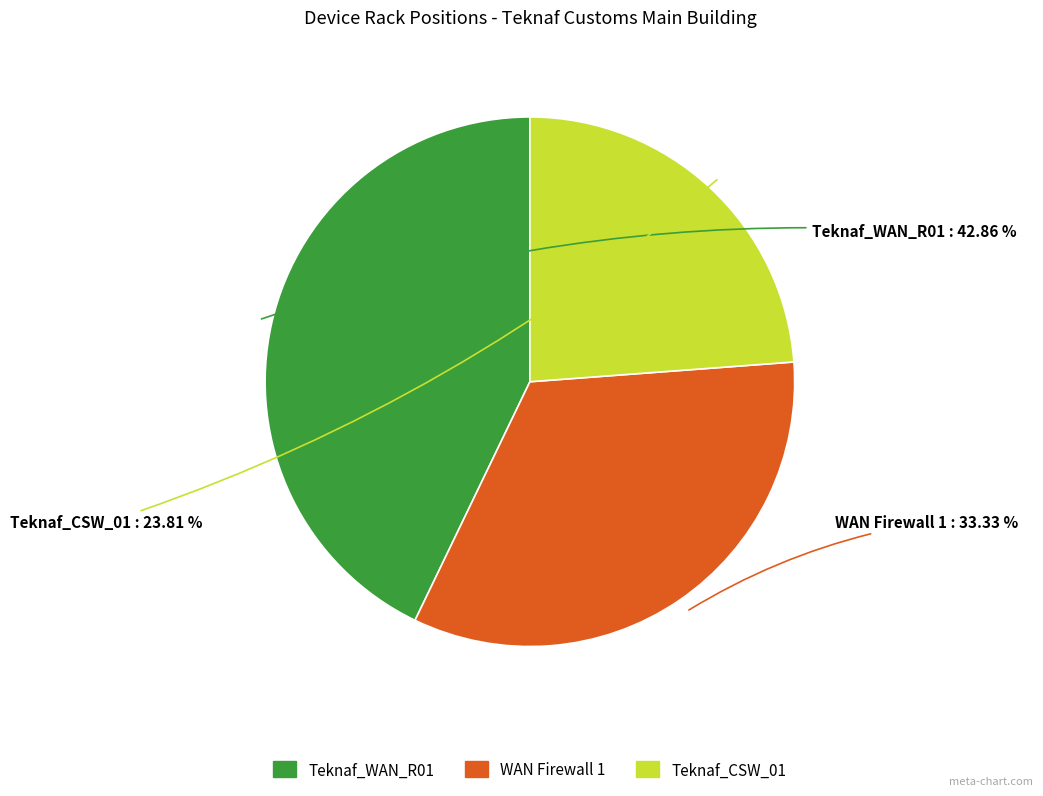

True or false: Teknaf_WAN_R01 accounts for 43% of the total.

True